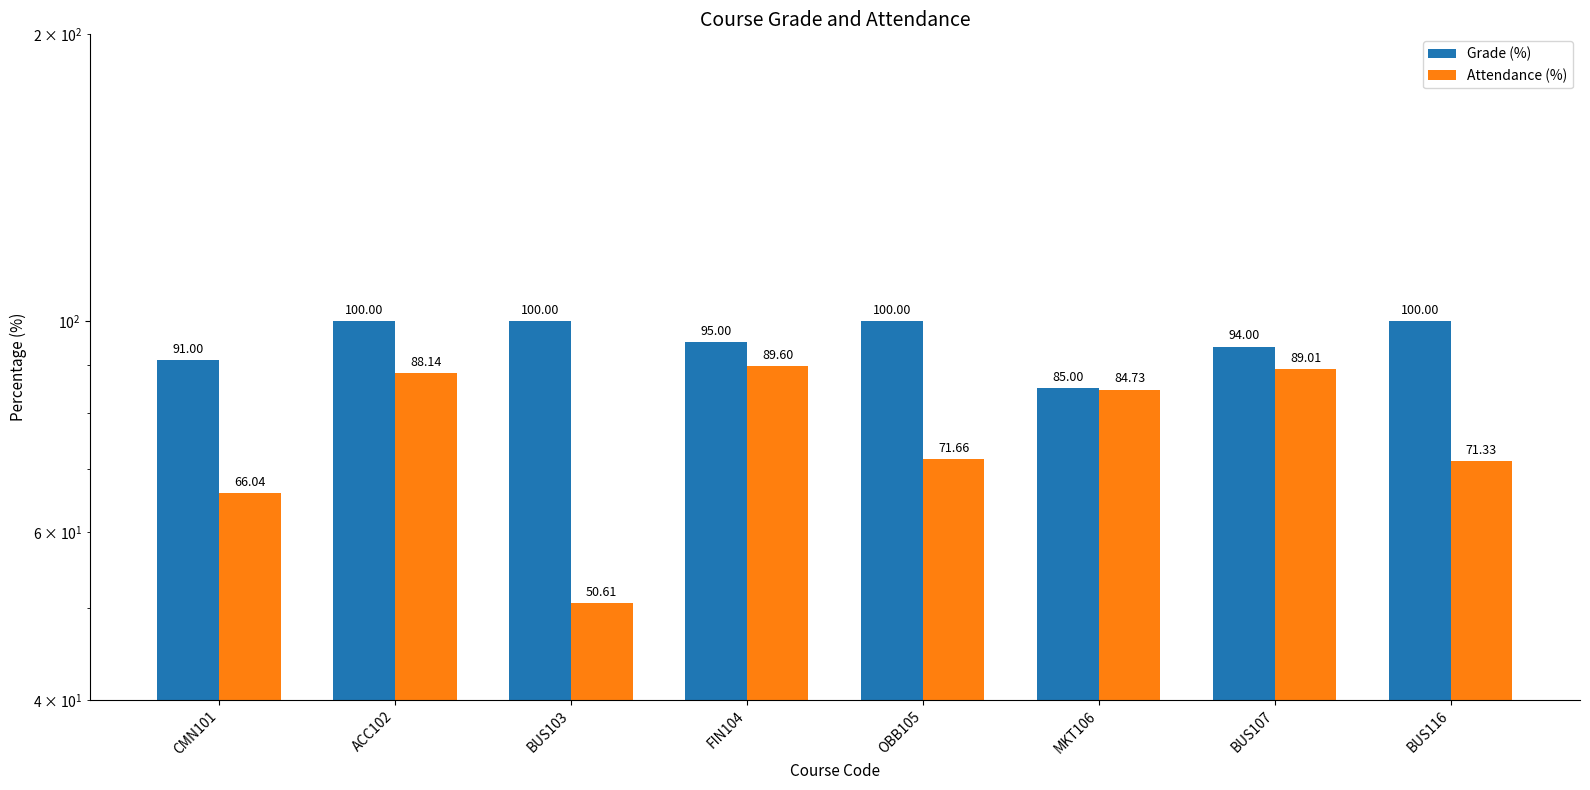

What is the spread (max minus min) of values at MKT106?

0.3